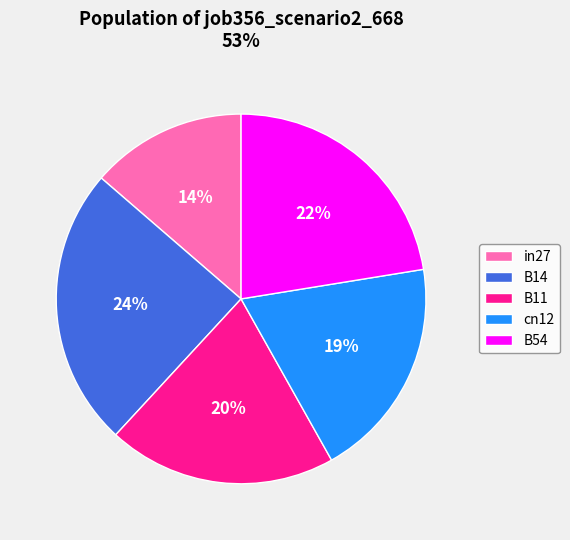

Is it true that B54 is 10% of the pie?

False